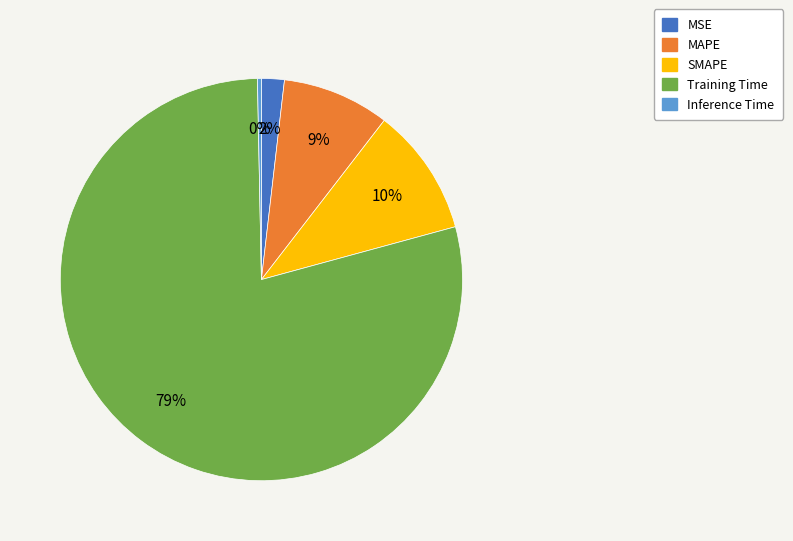

Combined, do Training Time and Inference Time account for over 50%?

Yes